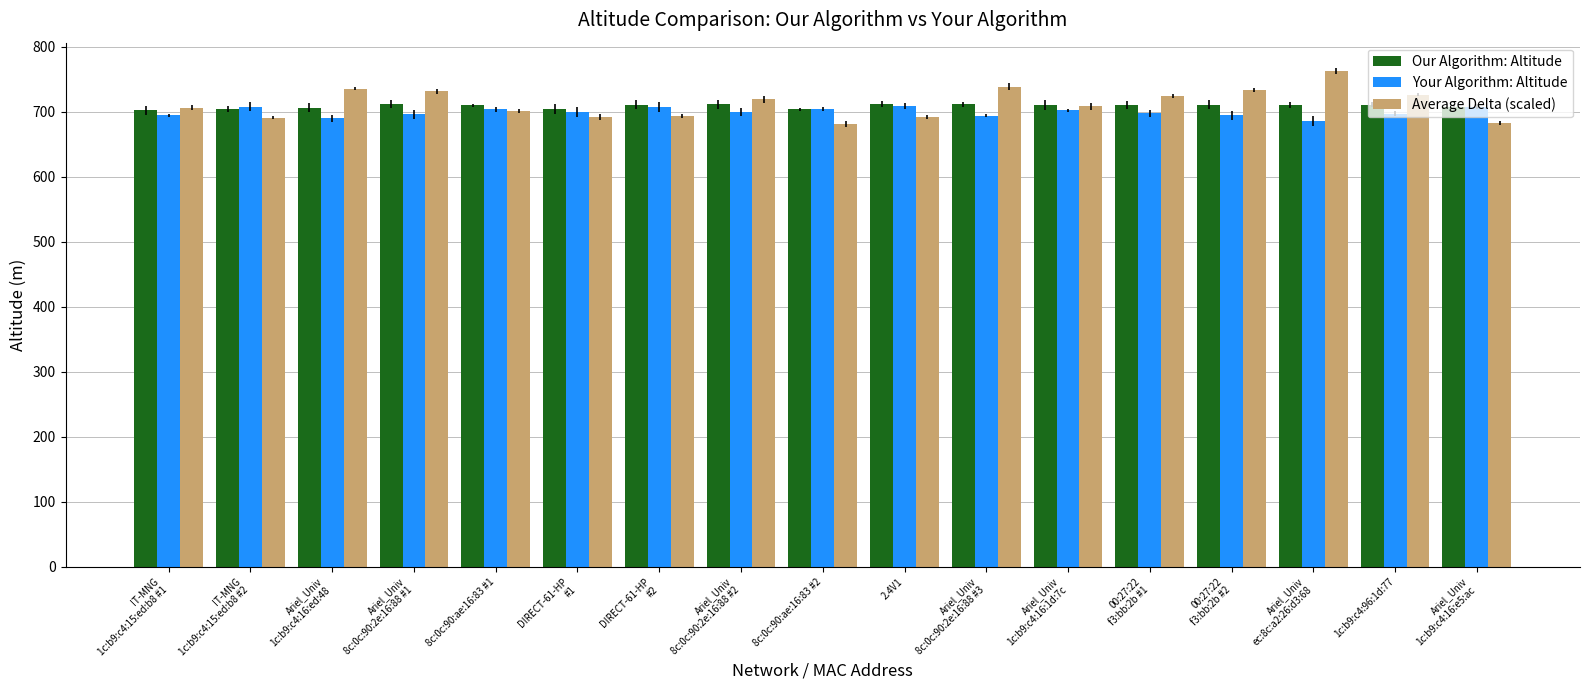

What is the smallest value displayed?

681.5